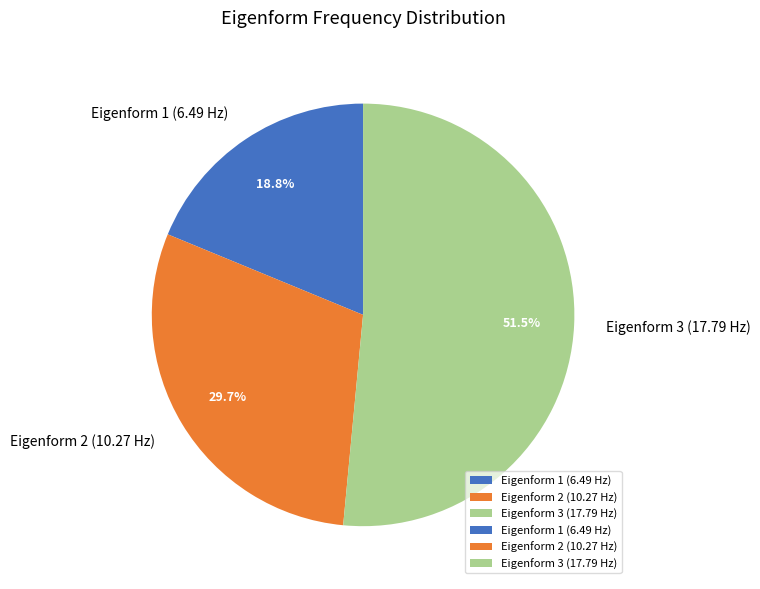

To the nearest percent, what percentage of the pie is Eigenform 1 (6.49 Hz)?

19%